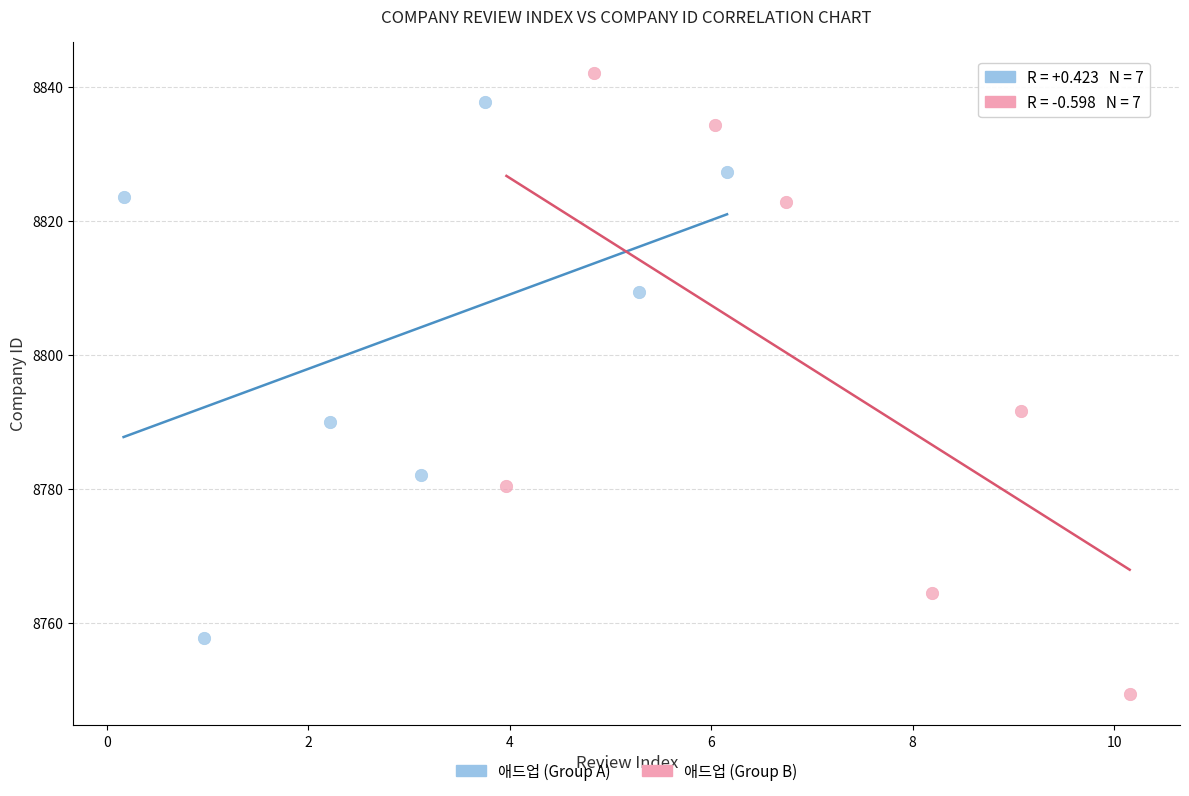

Which series has the largest Y range (max minus min)?

애드업 (Group B)